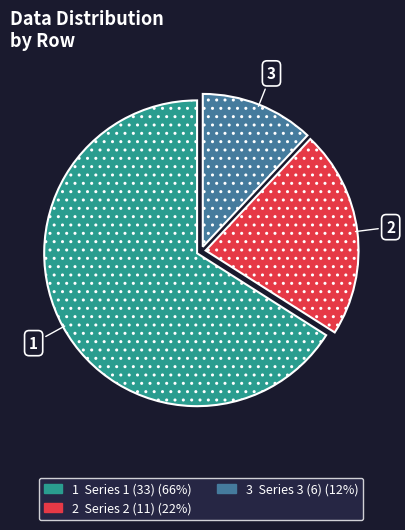

Is there any slice that represents more than half of the pie?

Yes